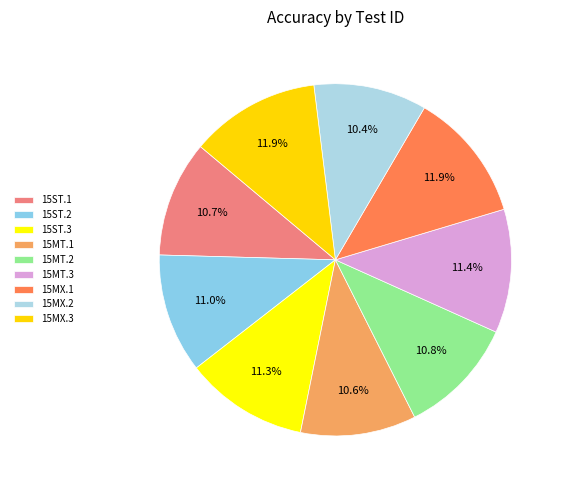

How many segments does this pie chart have?

9